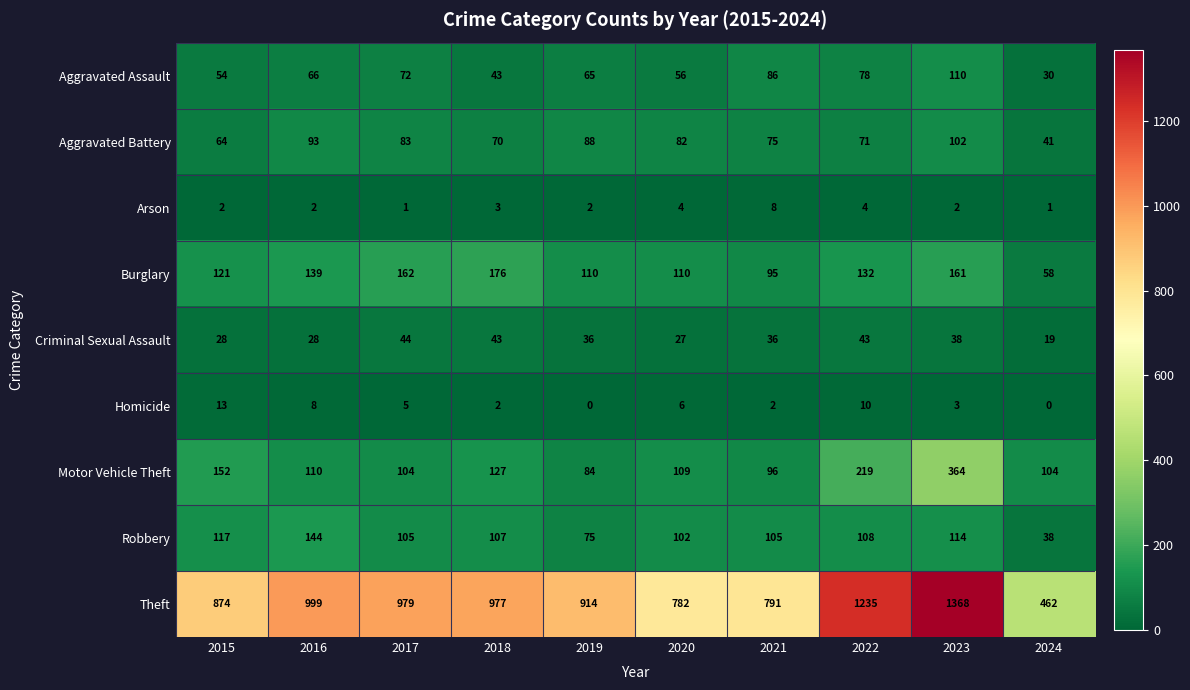

How many data points does each series have?

10